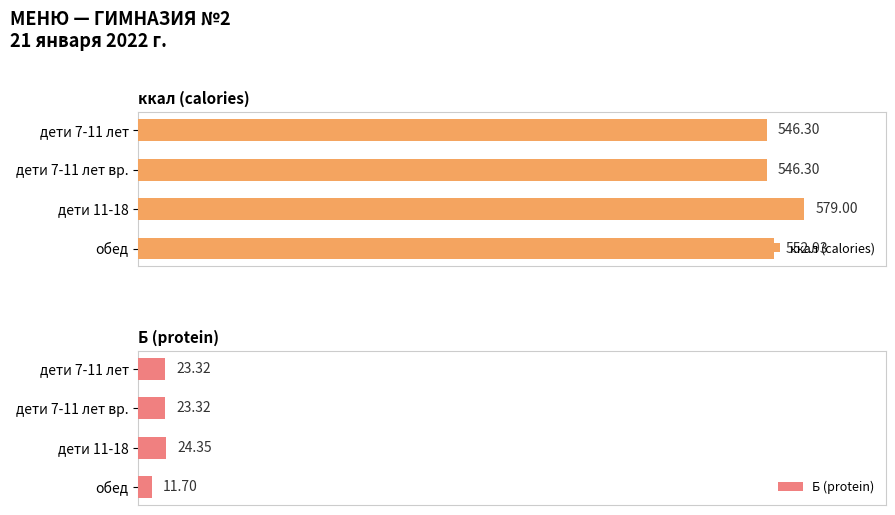

At which label does Б (protein) reach its minimum?

обед